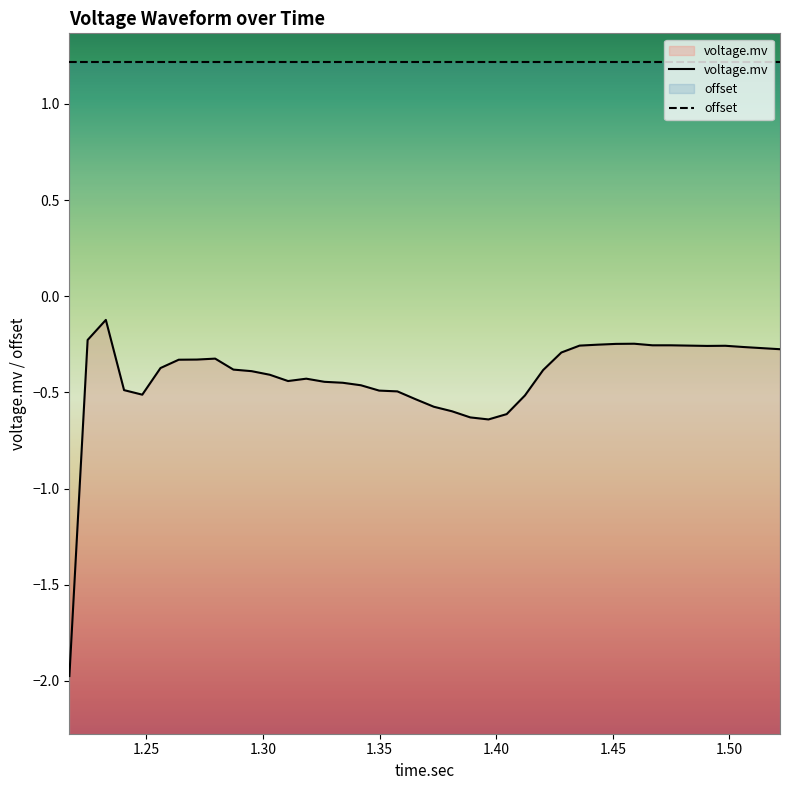

What is the greatest value displayed?

1.2